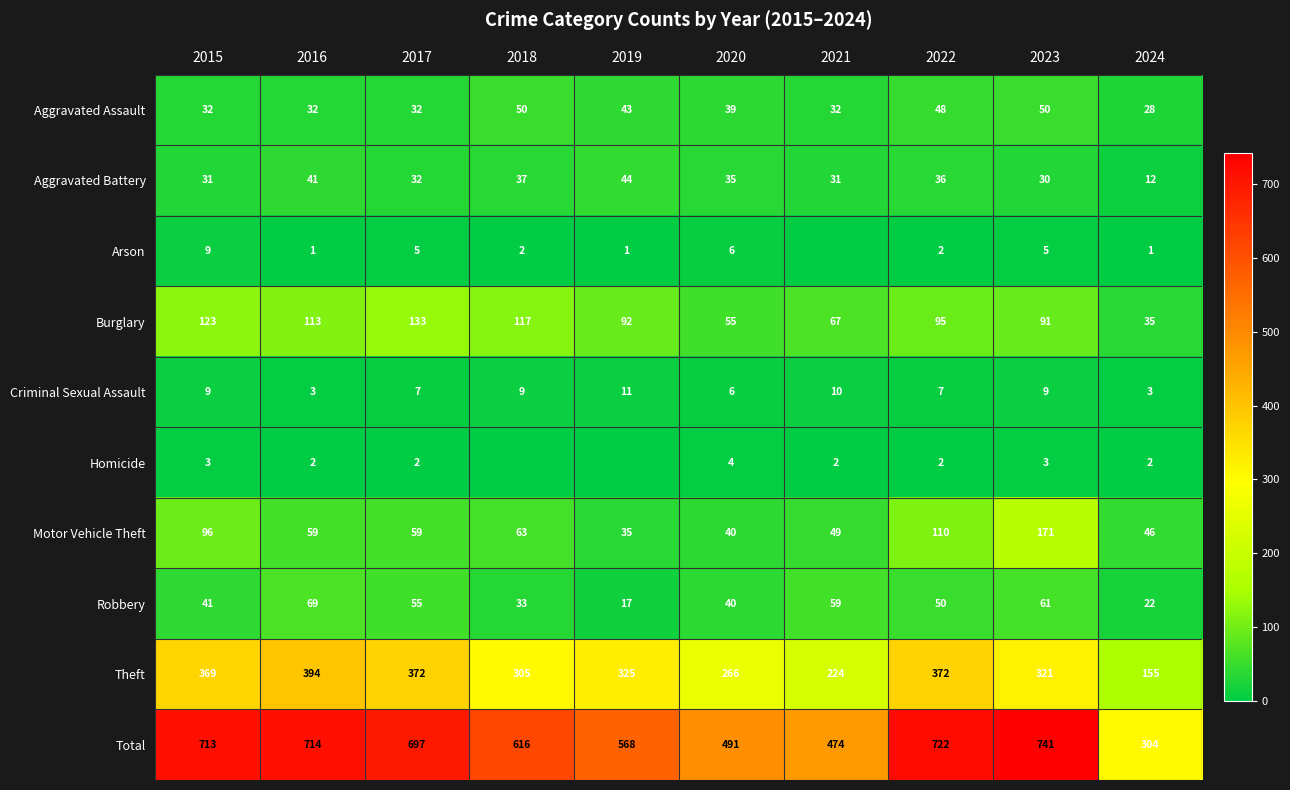

True or false: Theft has a value of 98 at 2015.

False